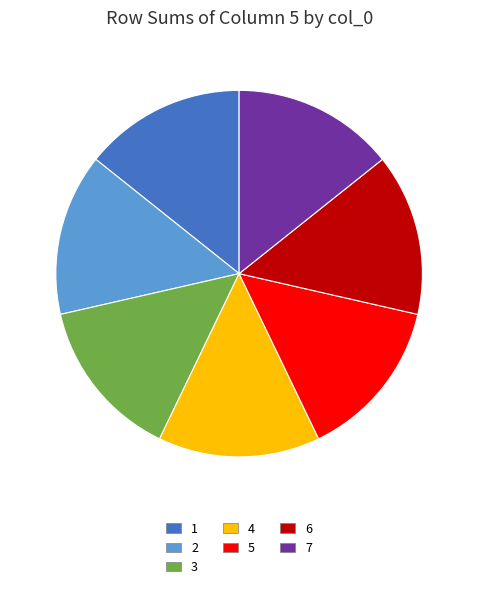

Is the sum of 4 and 3 greater than half?

No